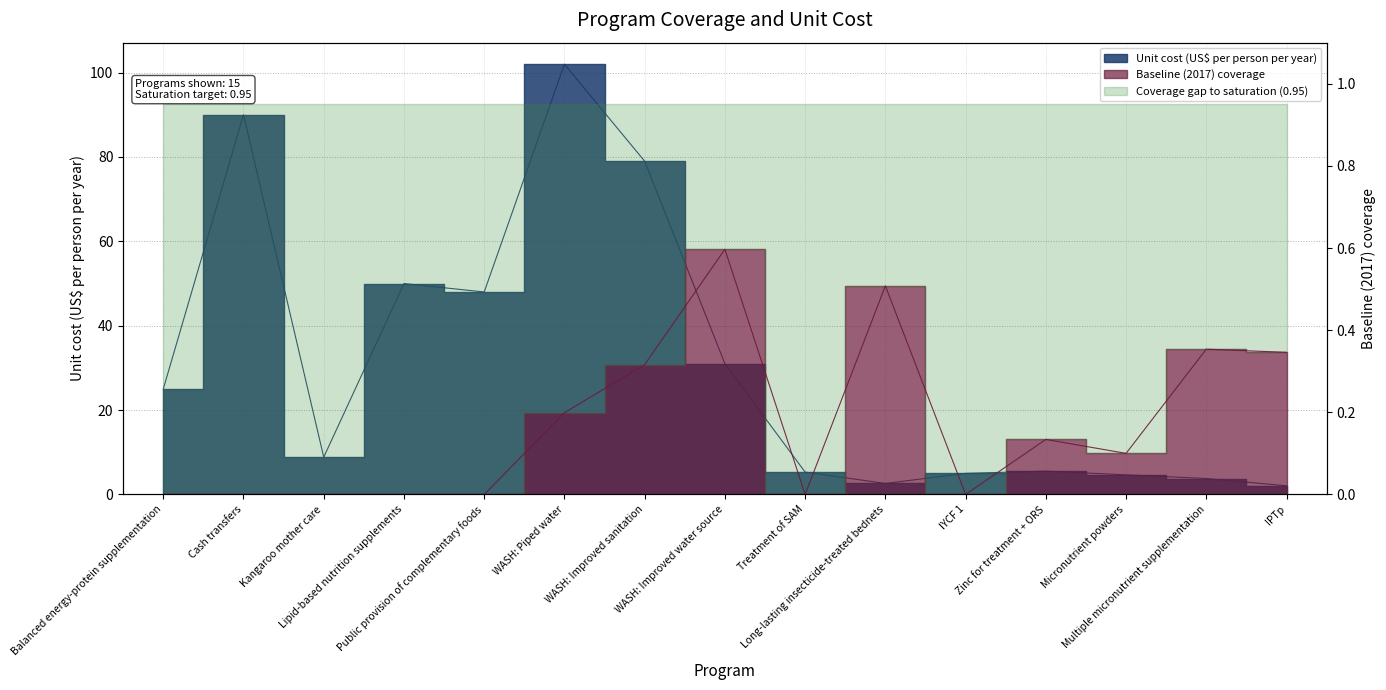

What is the sum of the Unit cost (US$ per person per year) values at Public provision of complementary foods and Cash transfers?

138.0